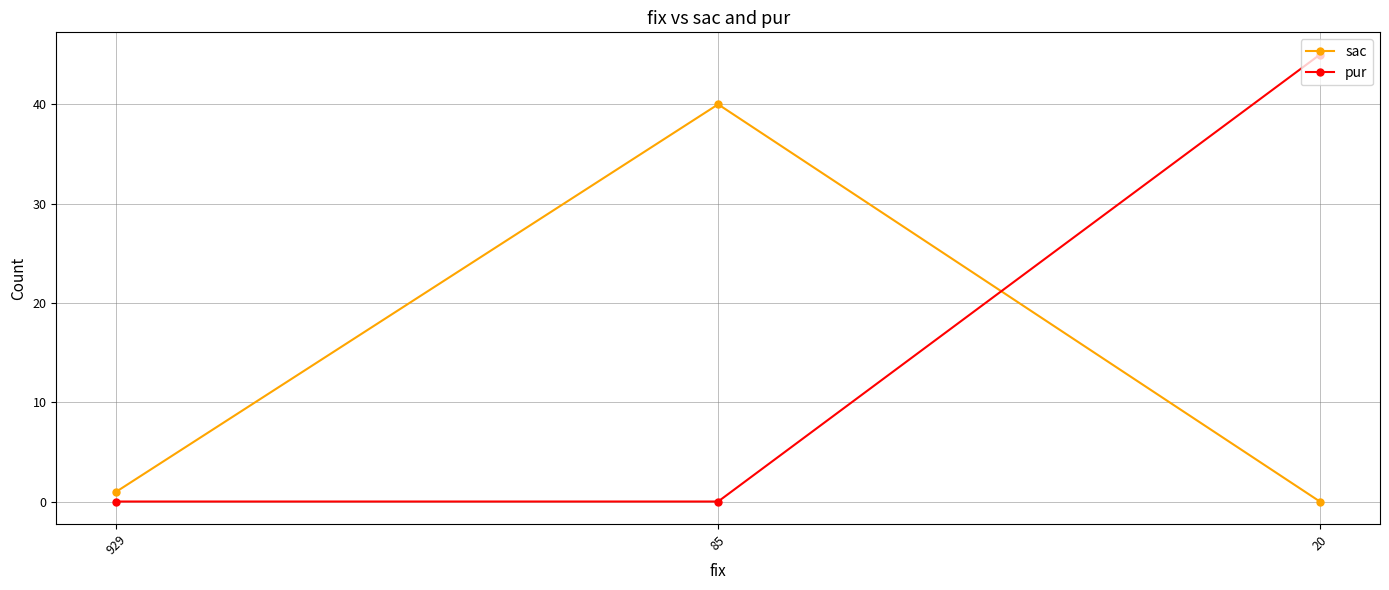

Is it true that sac equals 1 at 929?

True